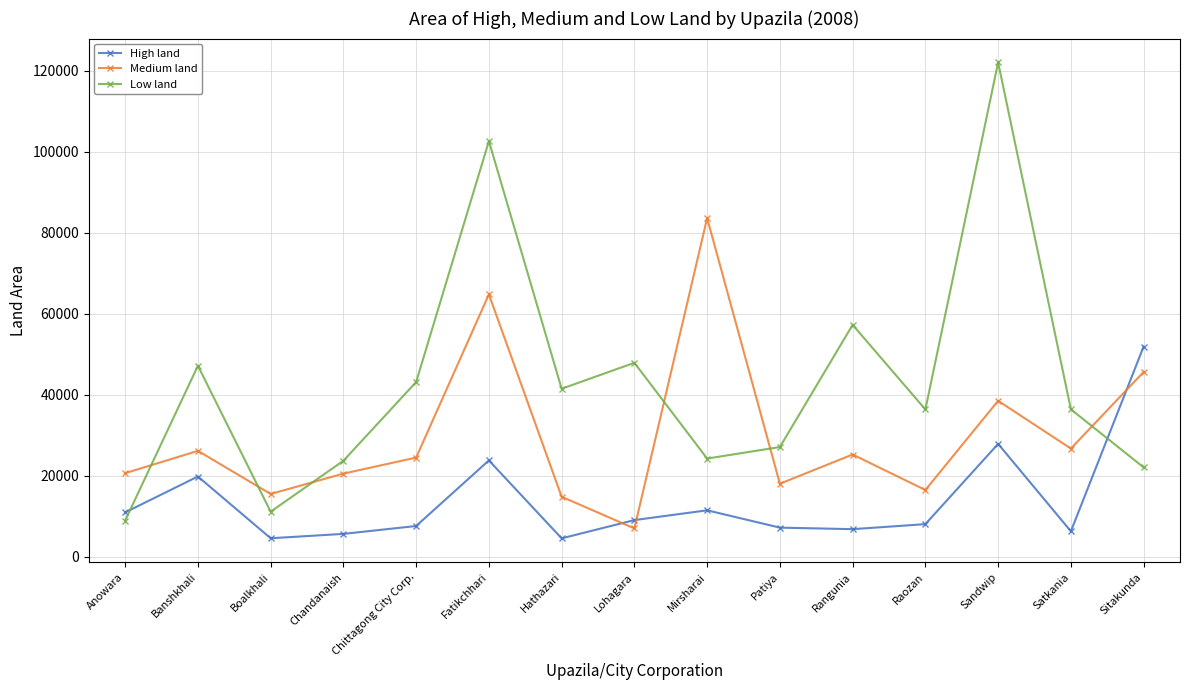

What is the label of the 10th point from the right?

Fatikchhari